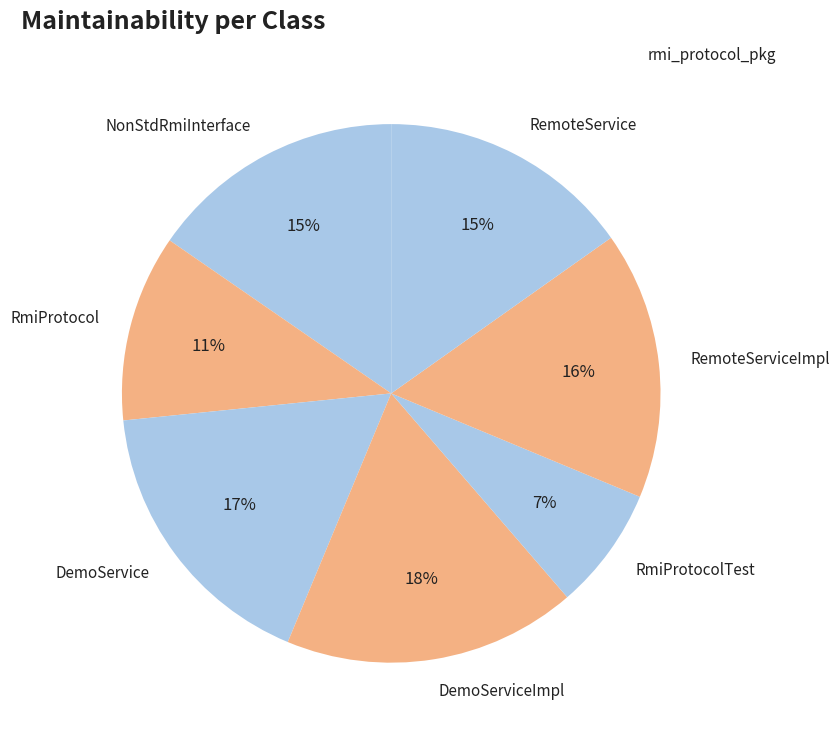

Combined, do RmiProtocol and RemoteServiceImpl account for over 50%?

No